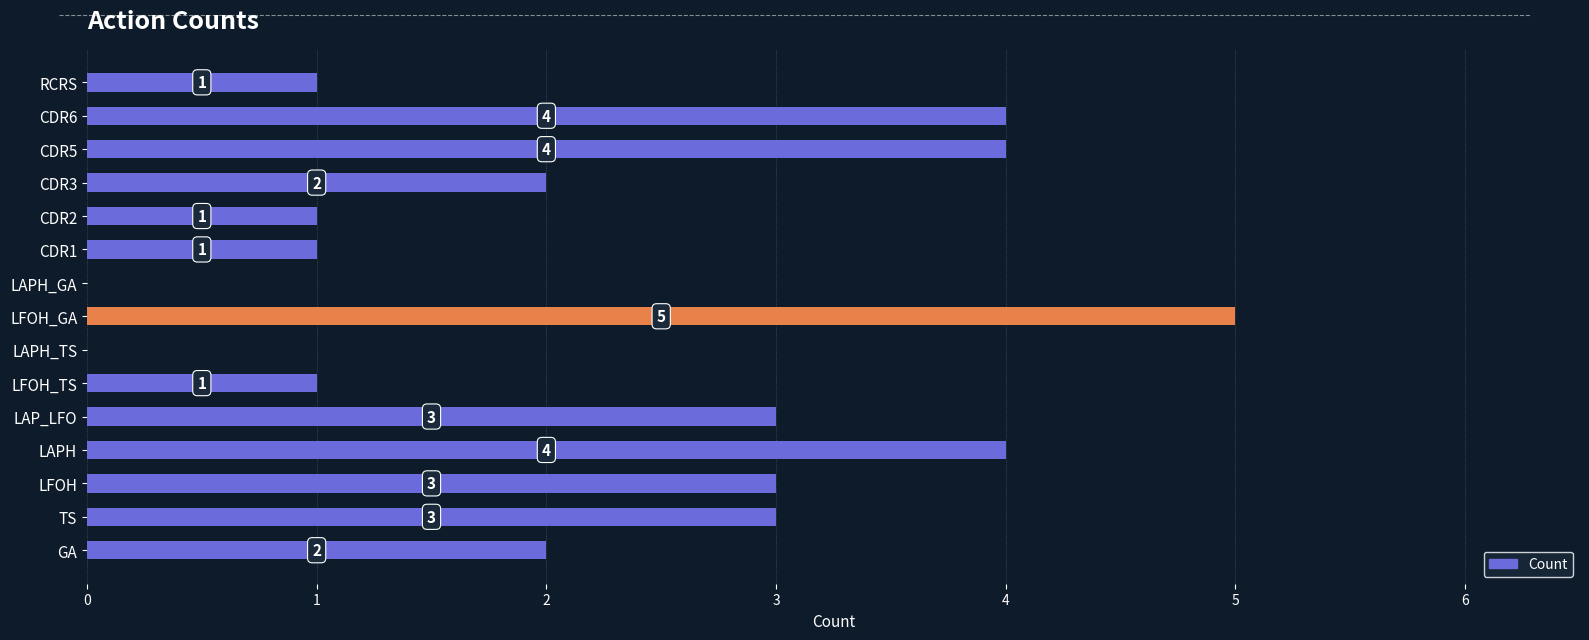

What is the sum of all values?

34